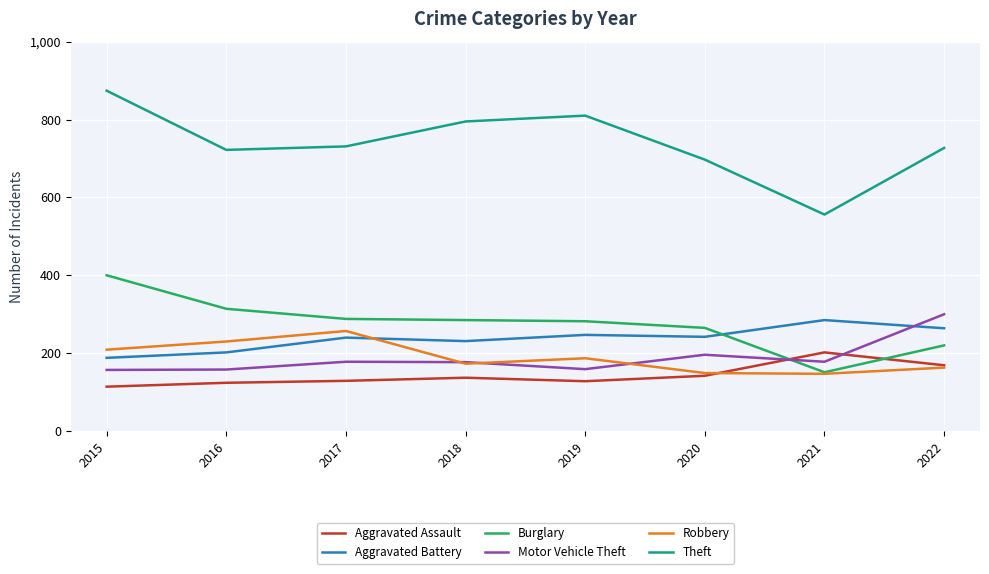

True or false: Burglary has more than 1 points higher than both neighbors.

False